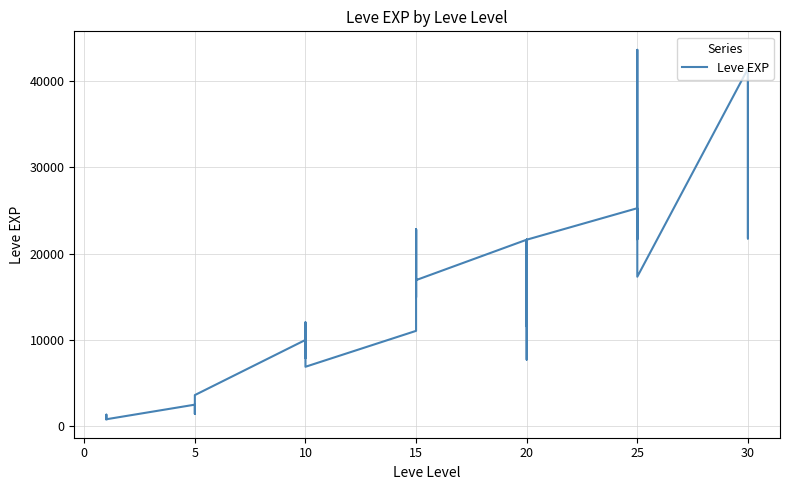

How many lines are shown in the chart?

1